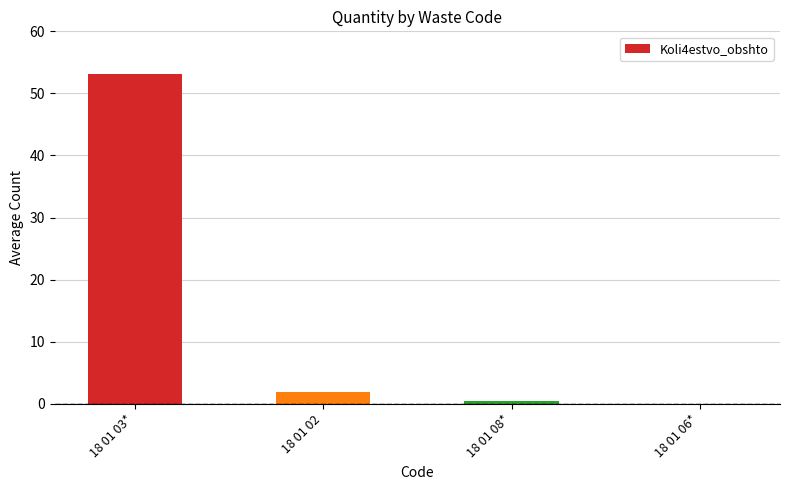

Approximately how many times larger is the value at 18 01 03* compared to 18 01 02?

28.8